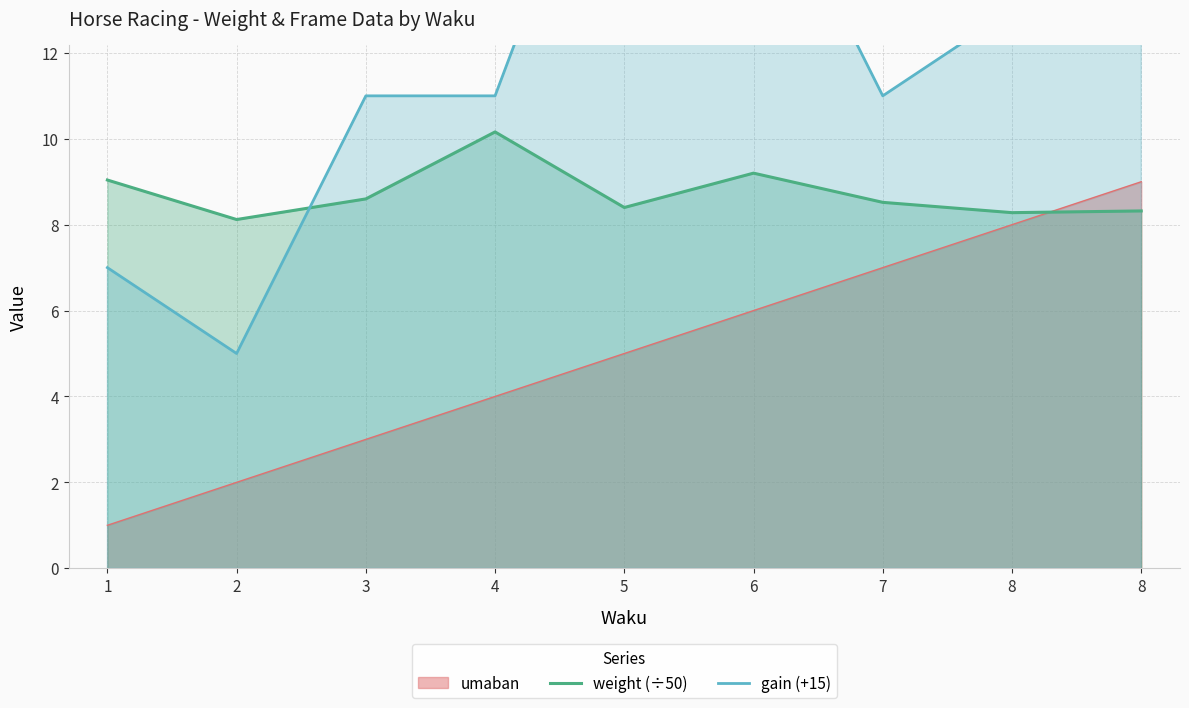

Where is the first local maximum for weight (÷50)?

4